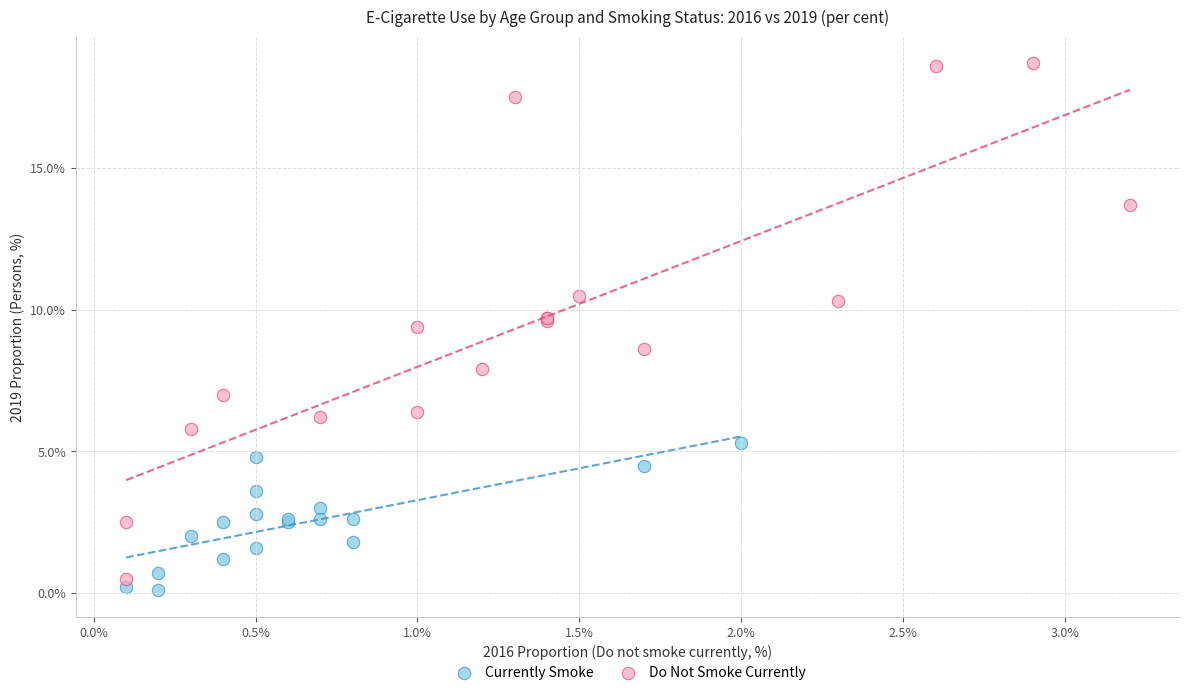

Which series has the largest Y range (max minus min)?

Do Not Smoke Currently